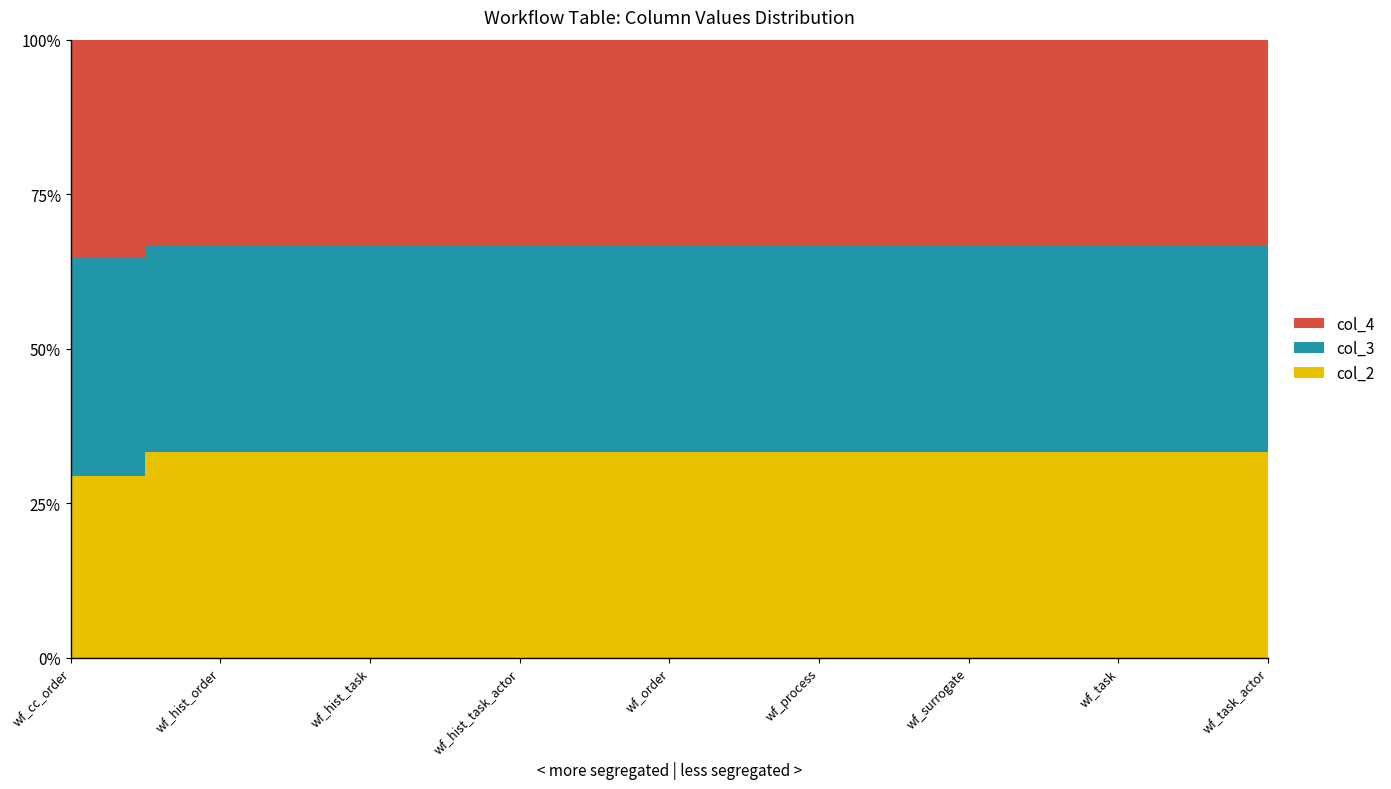

Reading right to left, list all the values displayed in this chart.

col_2: wf_task_actor=2	wf_task=14	wf_surrogate=8	wf_process=10	wf_order=13	wf_hist_task_actor=2	wf_hist_task=14	wf_hist_order=11	wf_cc_order=5
col_3: wf_task_actor=2	wf_task=14	wf_surrogate=8	wf_process=10	wf_order=13	wf_hist_task_actor=2	wf_hist_task=14	wf_hist_order=11	wf_cc_order=6
col_4: wf_task_actor=2	wf_task=14	wf_surrogate=8	wf_process=10	wf_order=13	wf_hist_task_actor=2	wf_hist_task=14	wf_hist_order=11	wf_cc_order=6